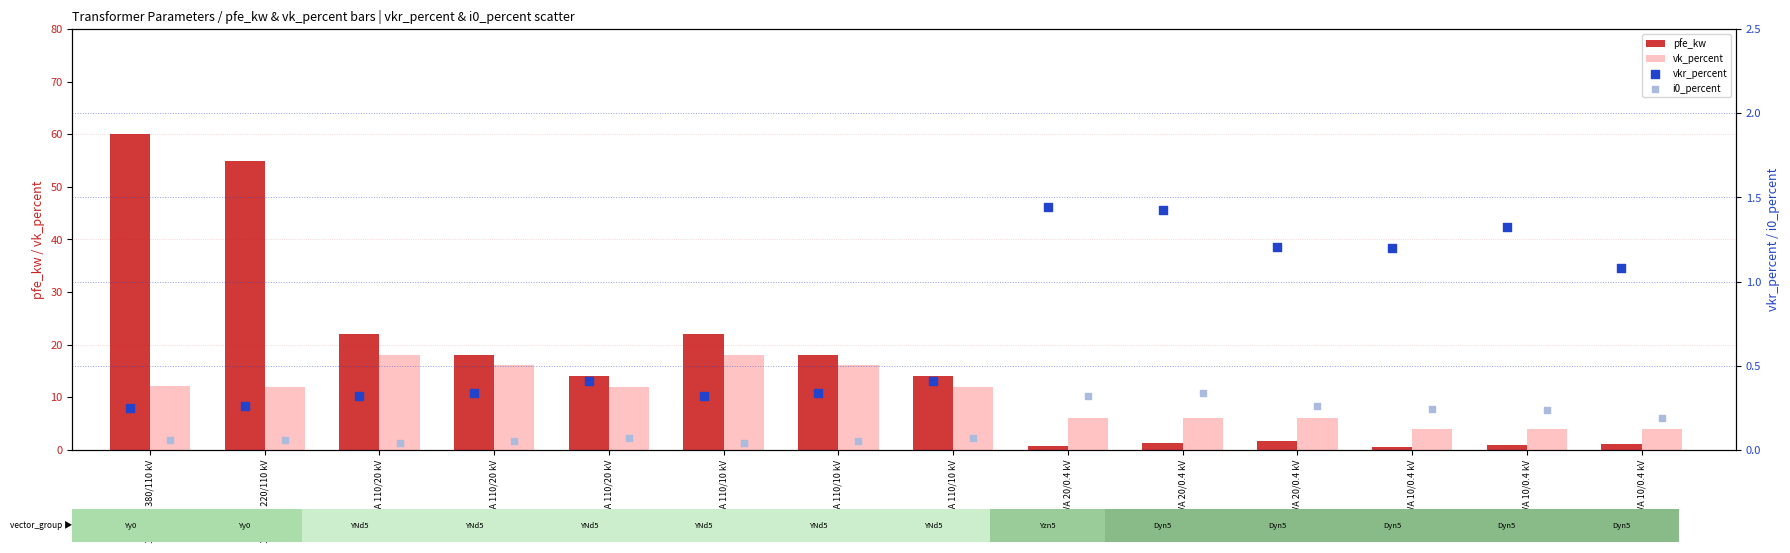

Which series has the widest spread of Y values?

pfe_kw